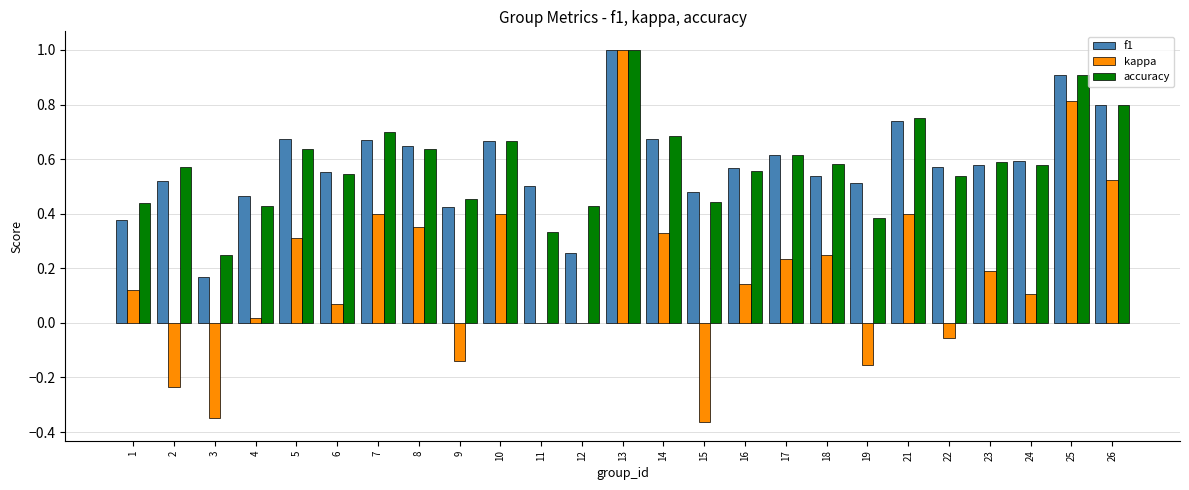

Is the value of accuracy at 21 greater than the value of f1 at 26?

No